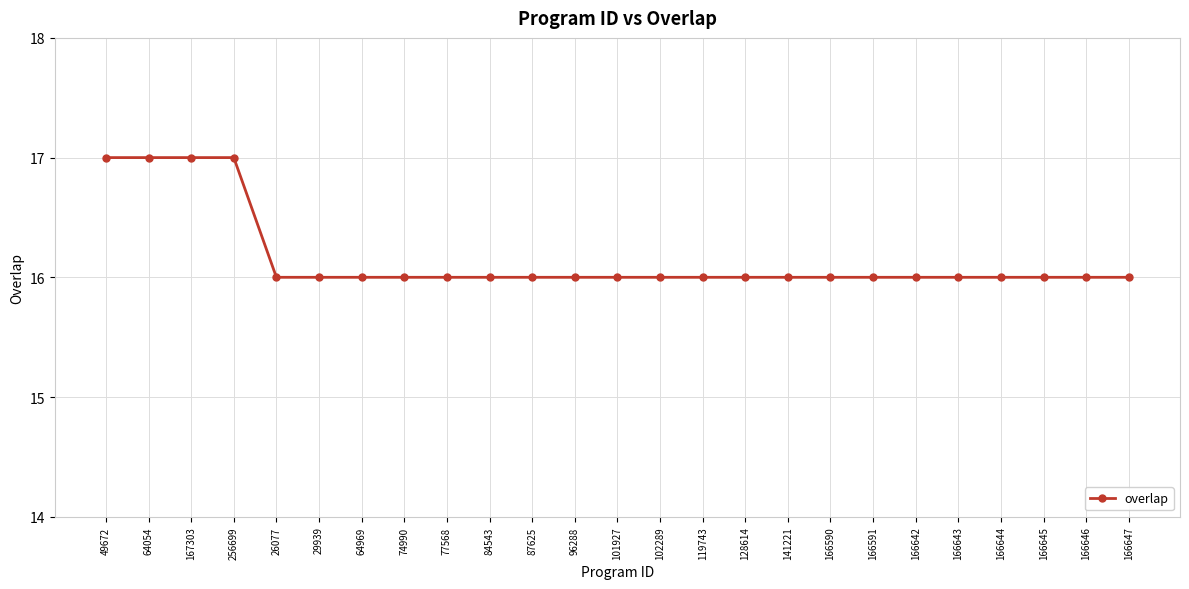

What is the smallest value displayed?

16